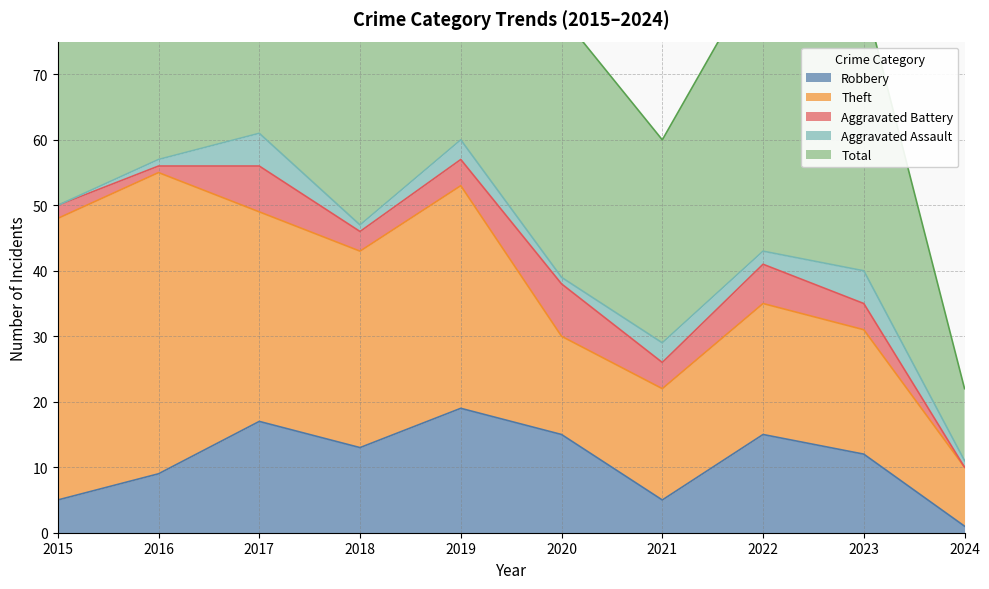

List the labels in order of Total value, smallest first.

2024, 2021, 2020, 2023, 2022, 2018, 2015, 2016, 2019, 2017